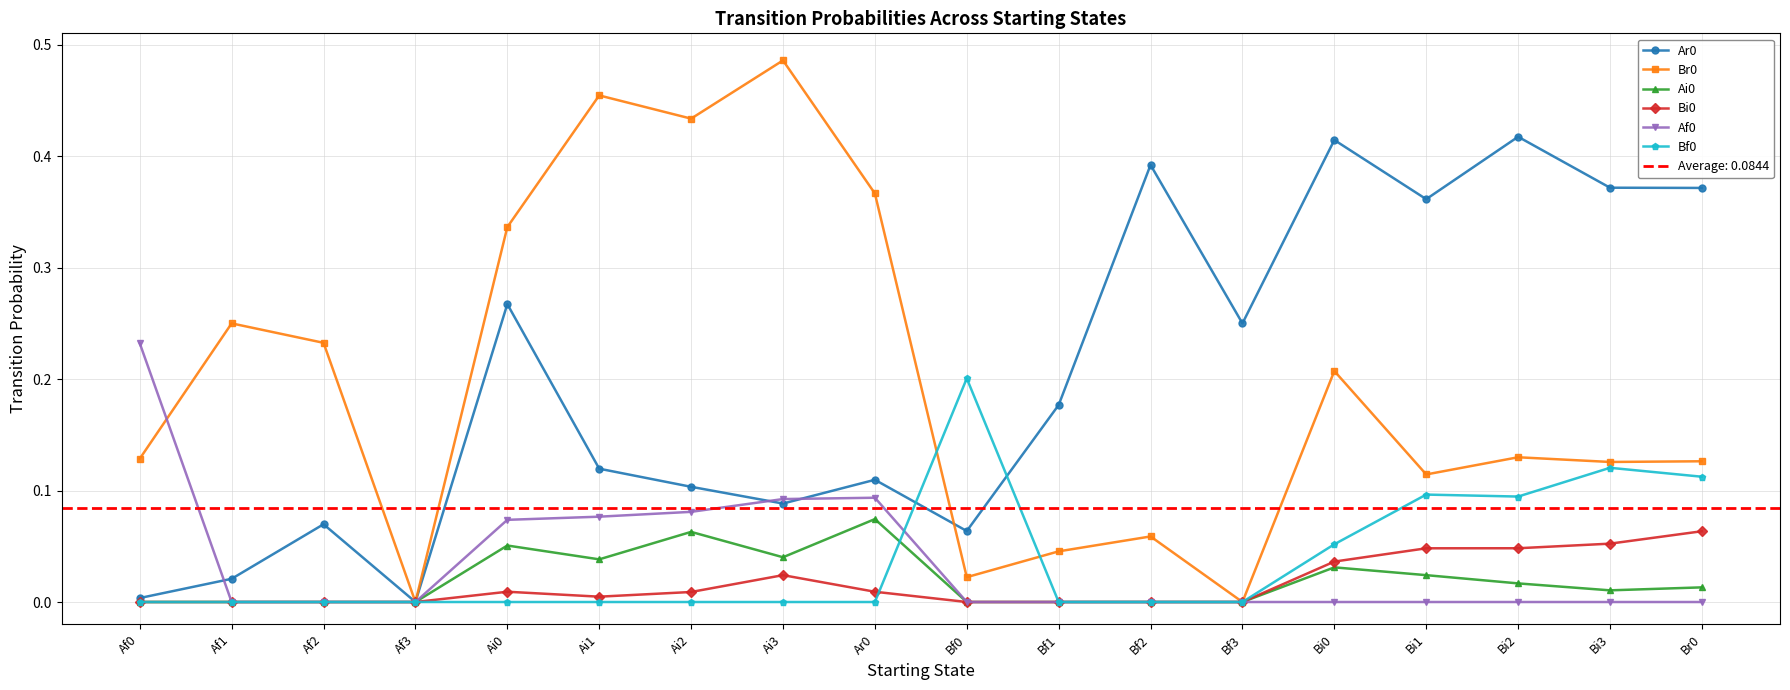

How many values in the Bf0 series exceed 0?

6